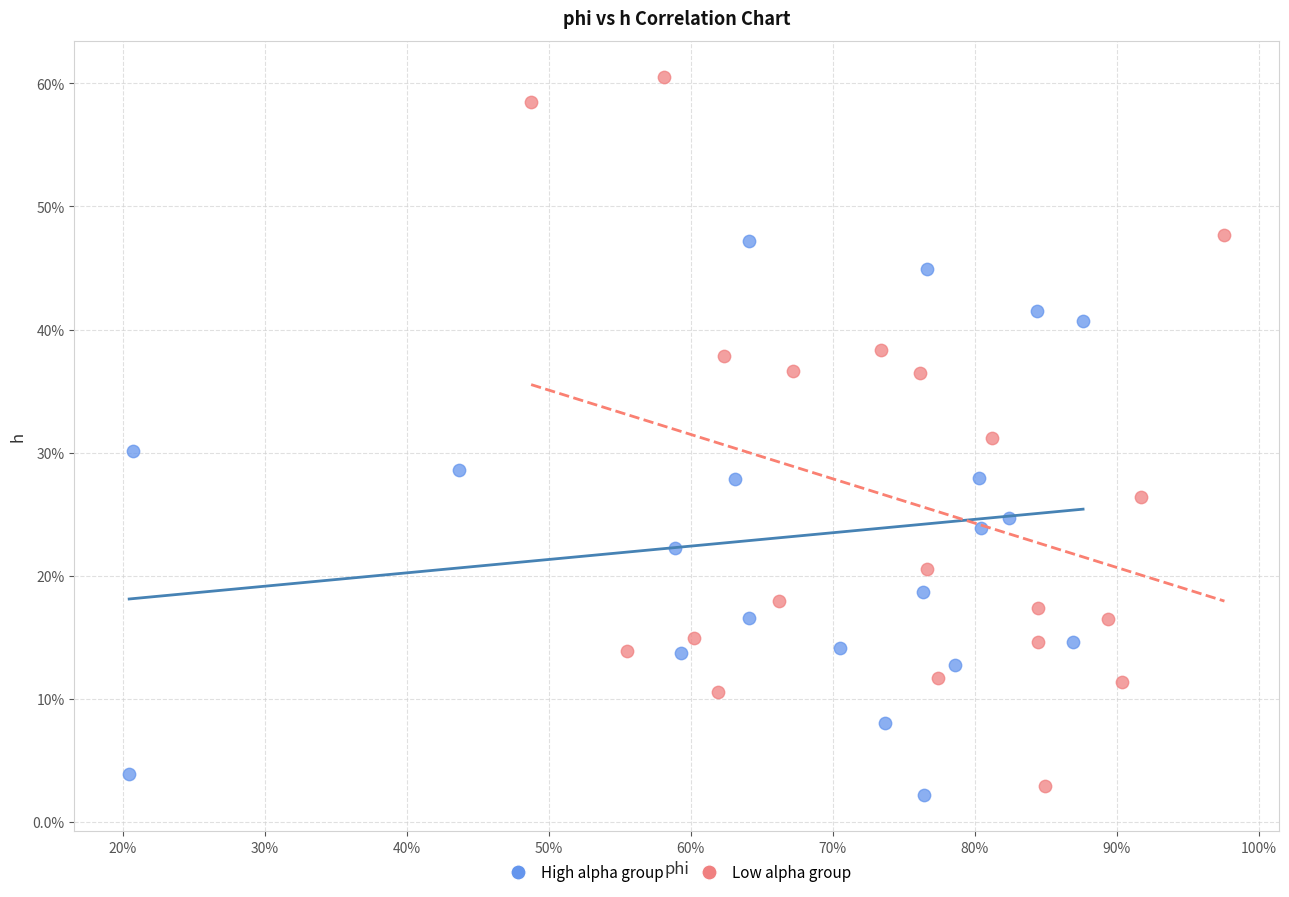

Which series reaches the minimum Y coordinate?

High alpha group